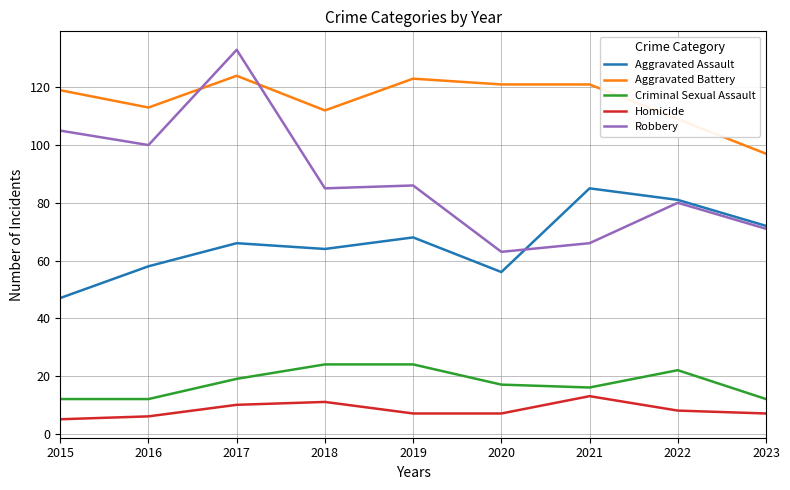

What value does the Criminal Sexual Assault series have at 2018, to the nearest 10?

20